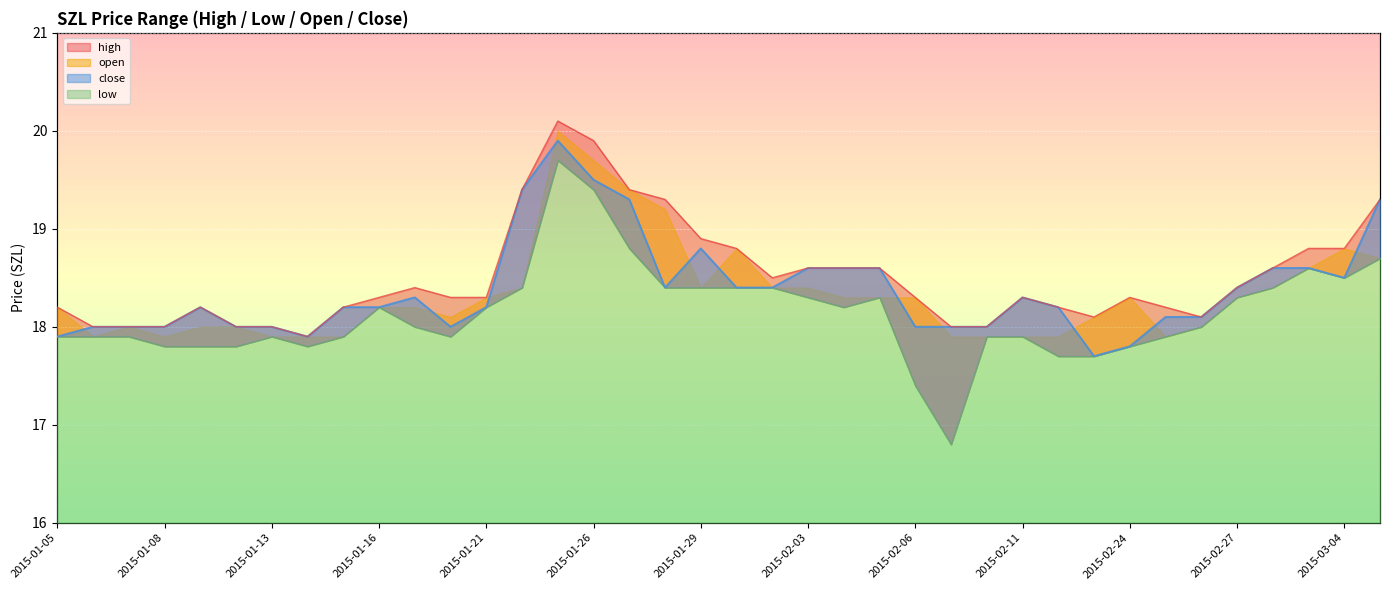

What is the value of the high point at the 7th from the left?

18.0